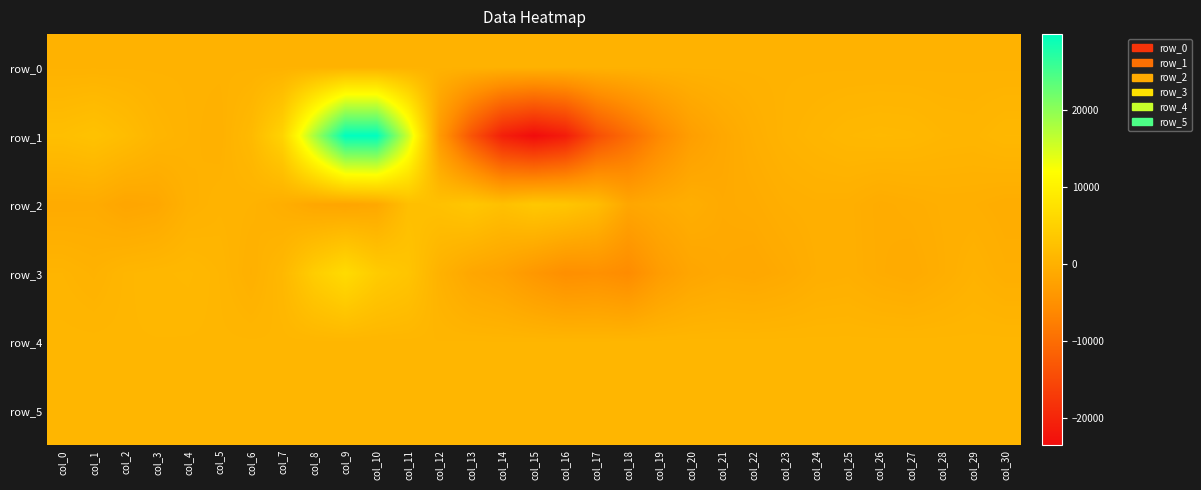

Is it true that row_5 equals 817.0 at col_18?

True